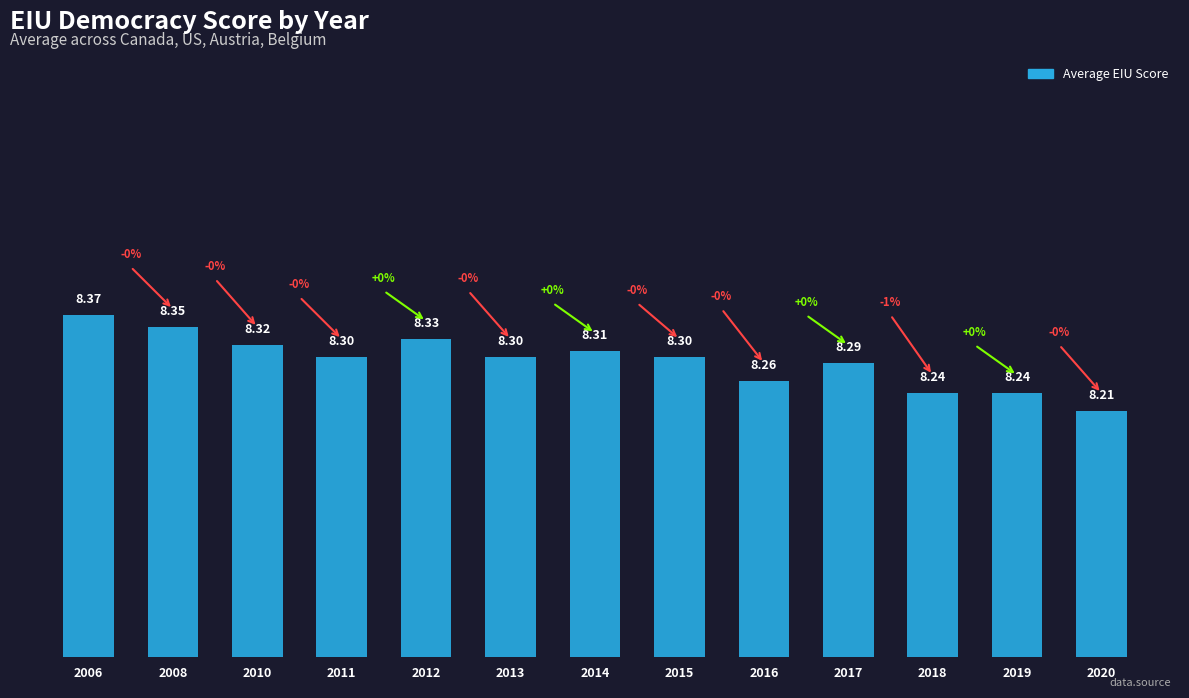

Does the chart contain stacked bars?

No